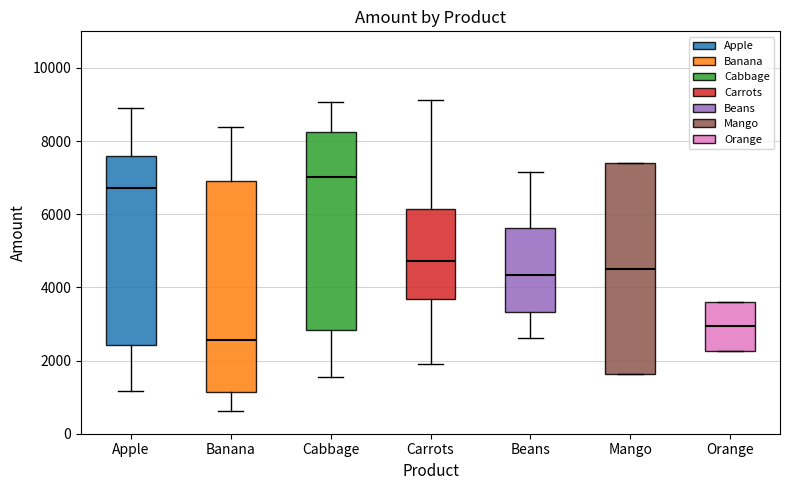

Where does the upper whisker of the box for Apple end on the y-axis? The values are not printed on the chart, so give them approximately, as read against the axis.

8800